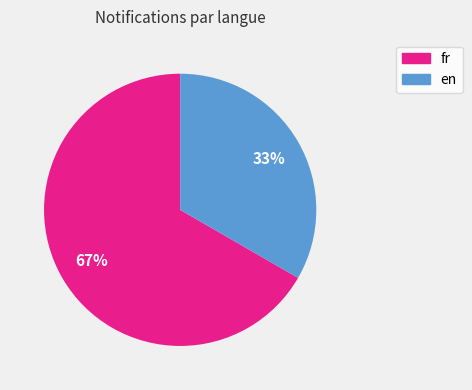

Is there a majority slice in this chart?

Yes